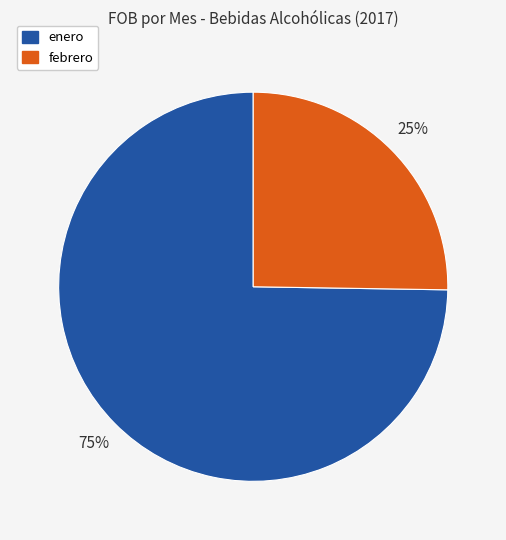

Which has a higher value, enero or febrero?

enero